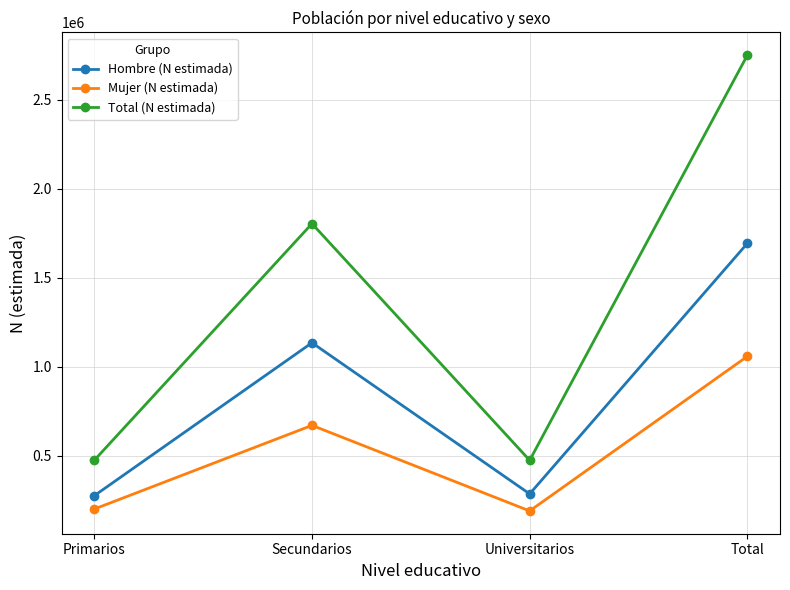

The value of Mujer (N estimada) at Total is 1771654. True or false?

False